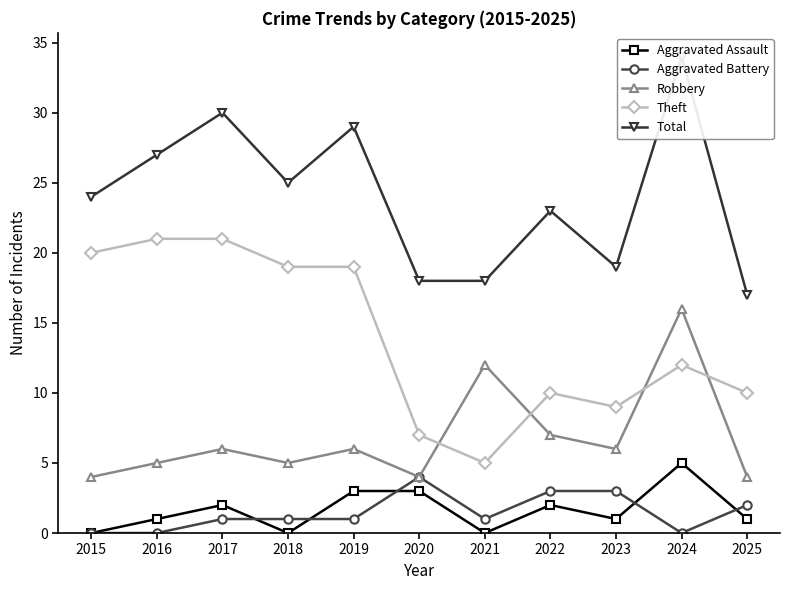

True or false: Robbery and Theft cross at least once.

True